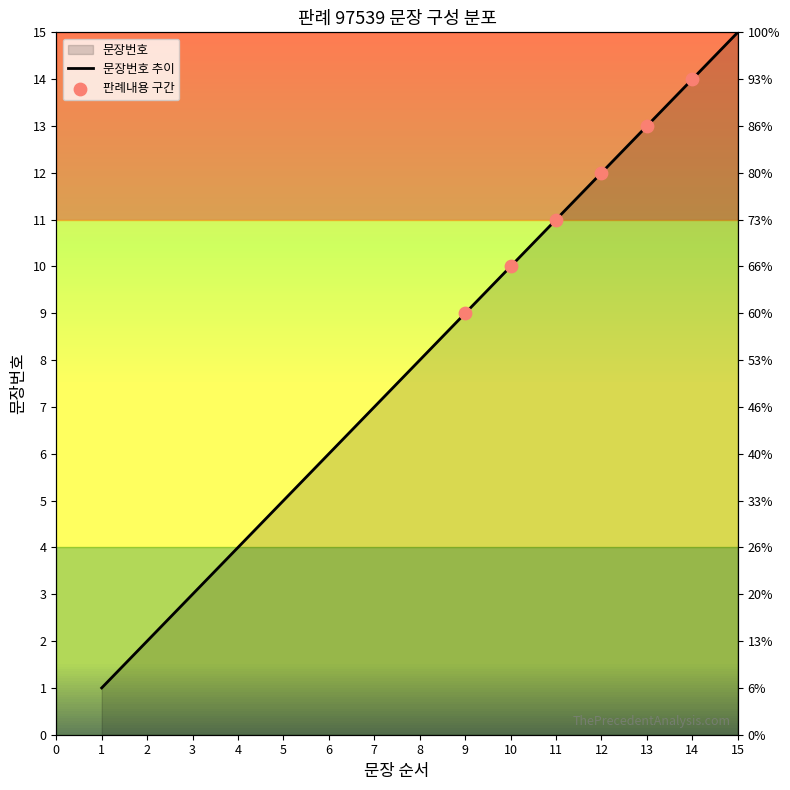

Between 3 and 7, which is larger?

7